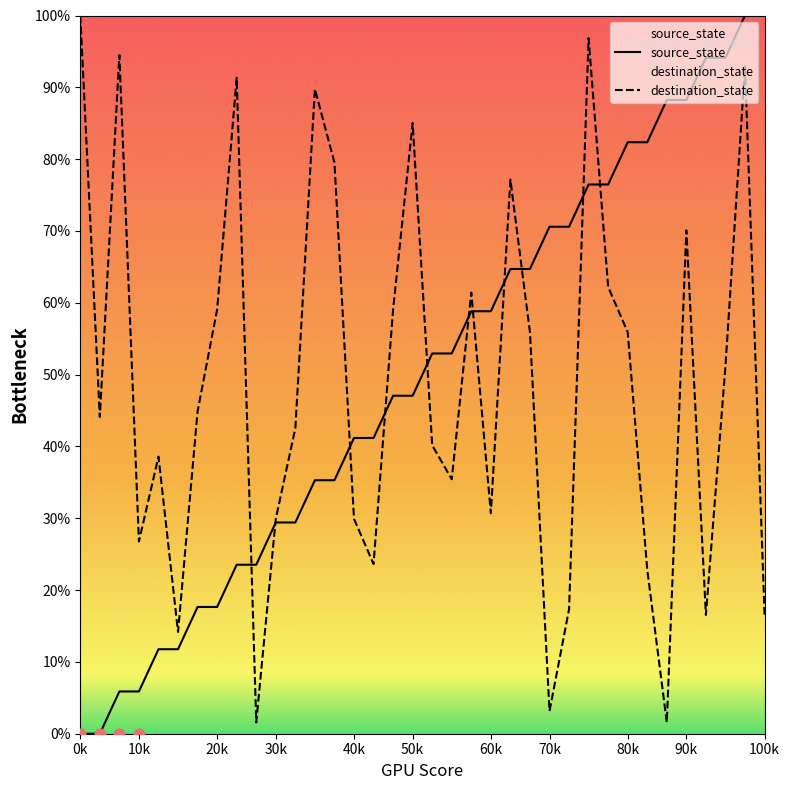

Which series has the largest total across all categories?

source_state